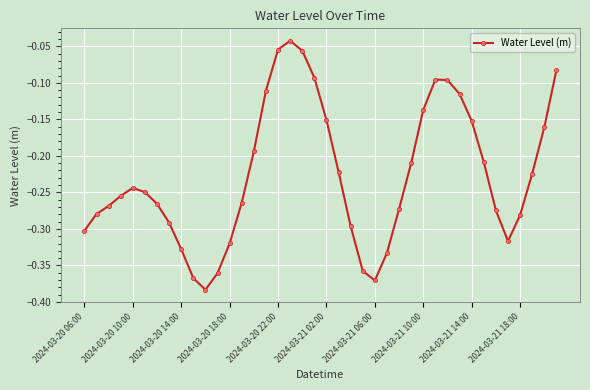

What is the difference between the maximum and second lowest values?

0.3